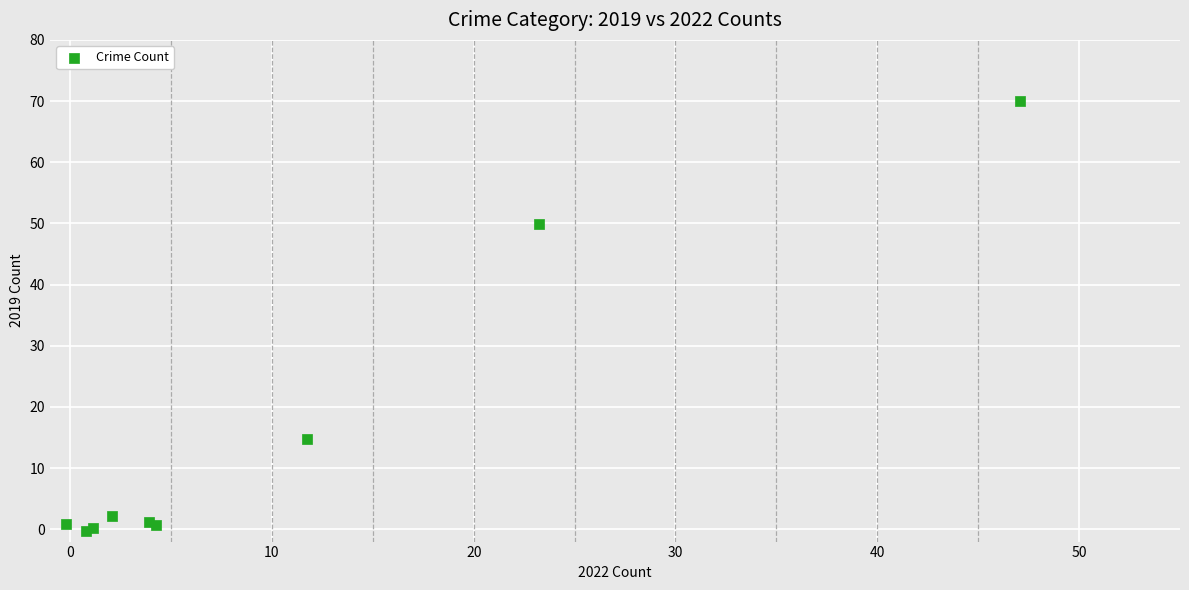

What Y value in the scatter plot is closest to 34?

49.9